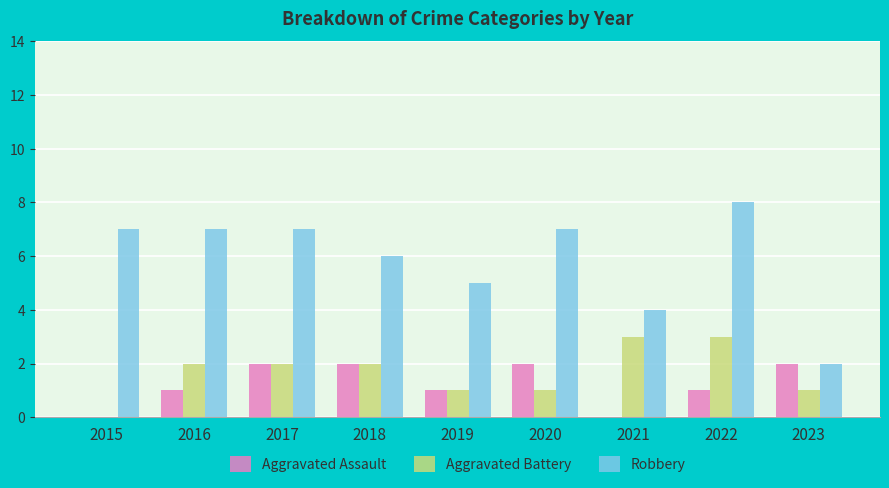

What is the sum of all Aggravated Assault values?

11